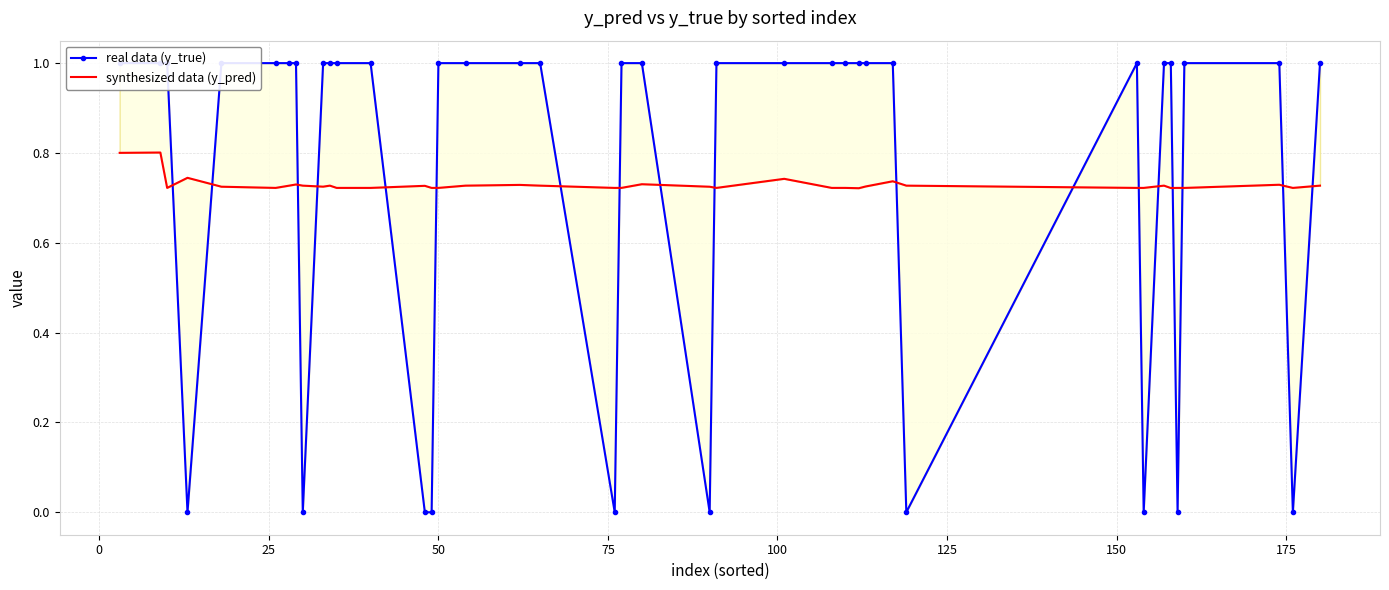

Rank the series by their average value, from lowest to highest.

synthesized data (y_pred), real data (y_true)